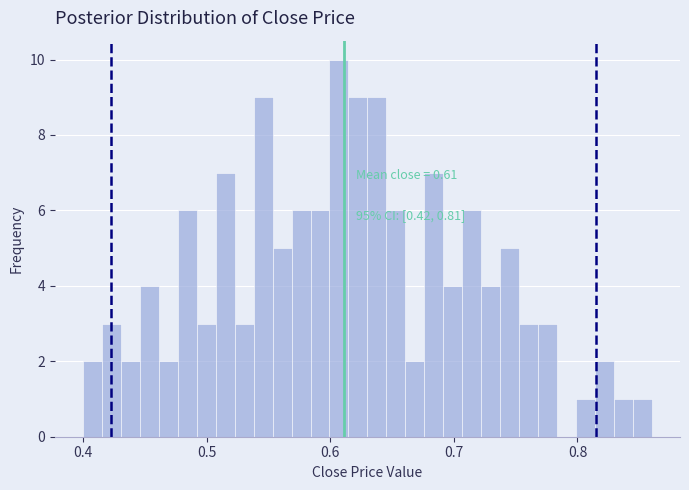

Read against the x-axis, roughly where is the centre of the tallest bar?

0.61